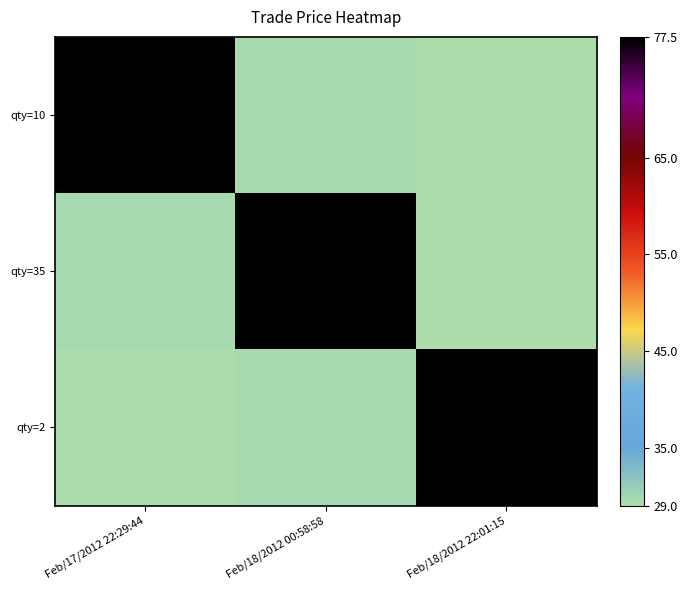

Which series changed the most between Feb/17/2012 22:29:44 and Feb/18/2012 00:58:58?

qty=10